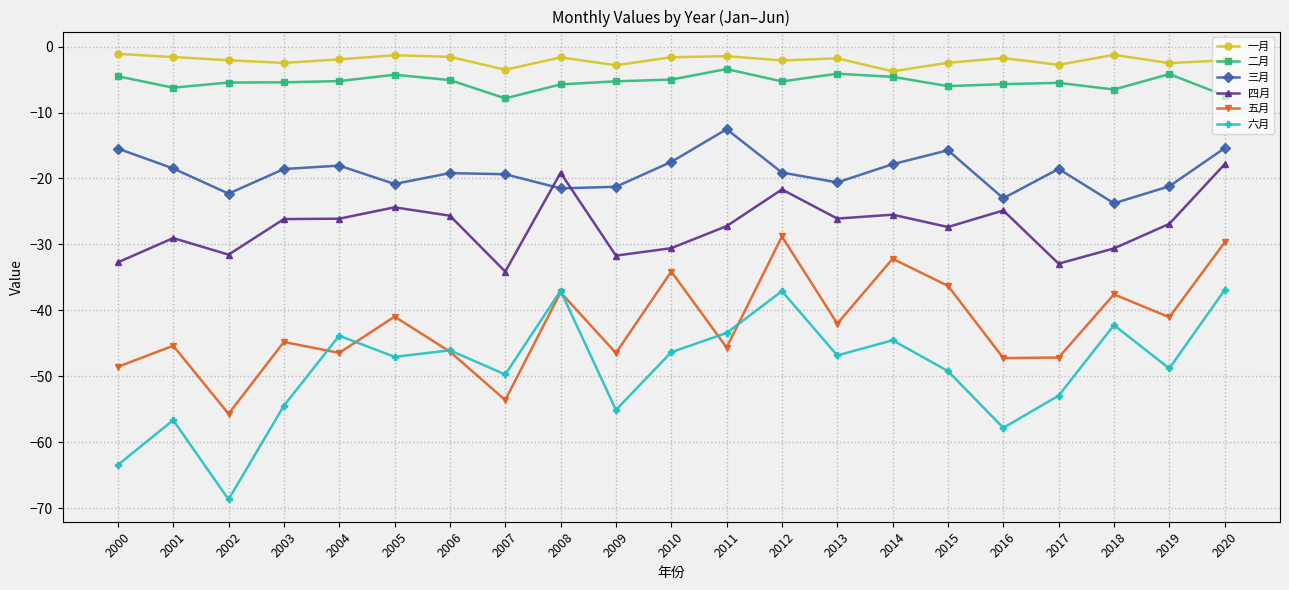

True or false: 三月 has more than 2 interior local peaks.

True